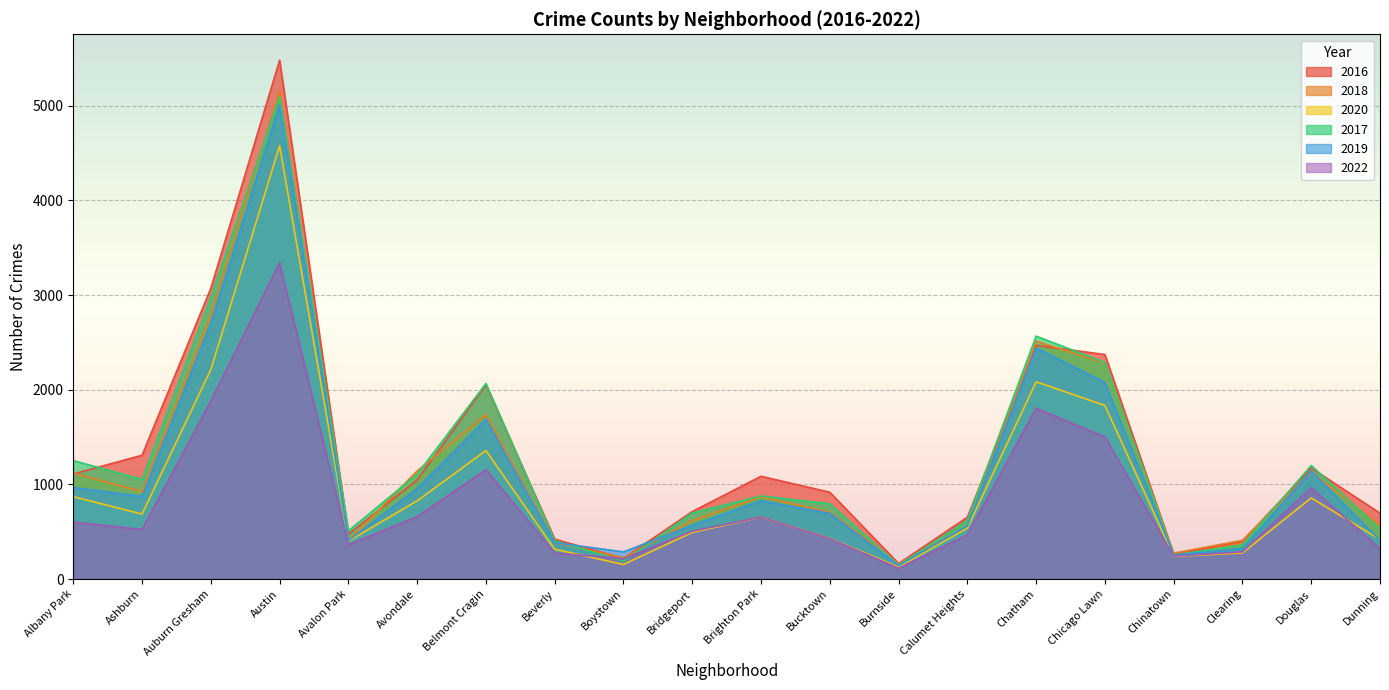

What is the label of the 19th point from the left?

Douglas